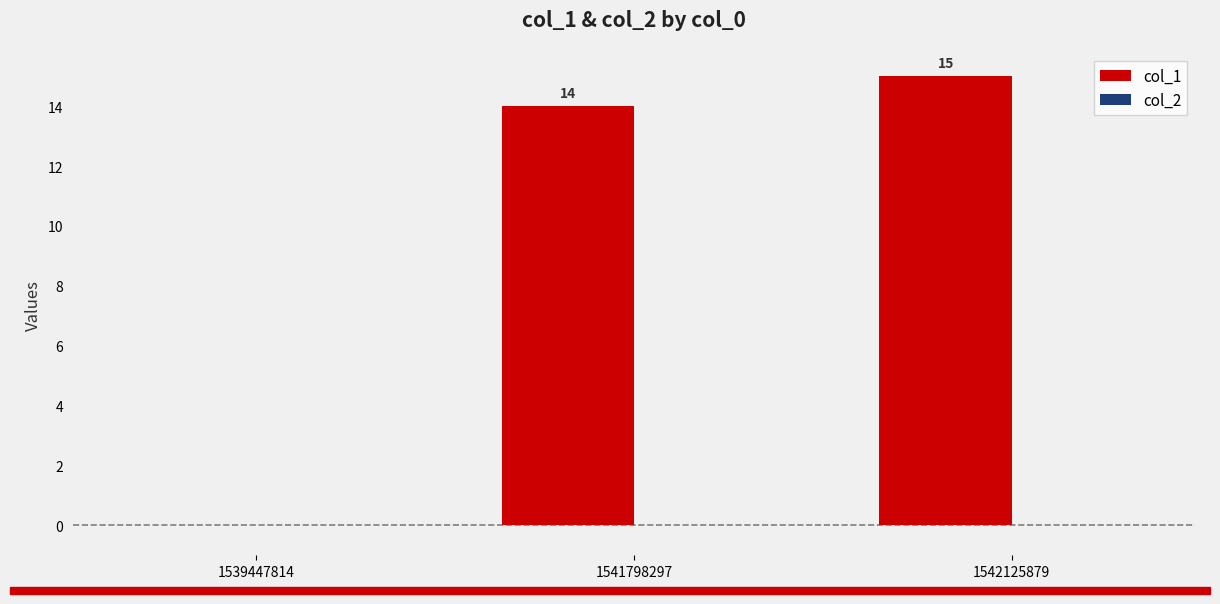

Where is the data nearest to the value 7?

1539447814